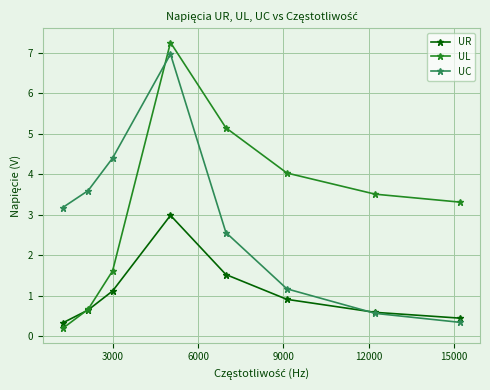

What is the sum of all UR values?

8.6